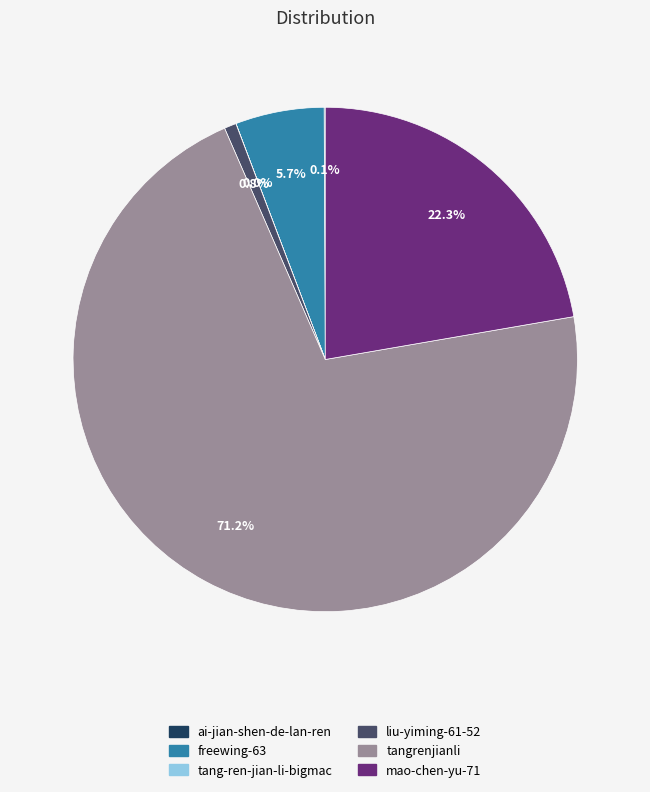

Which category has the biggest portion of the pie?

tangrenjianli